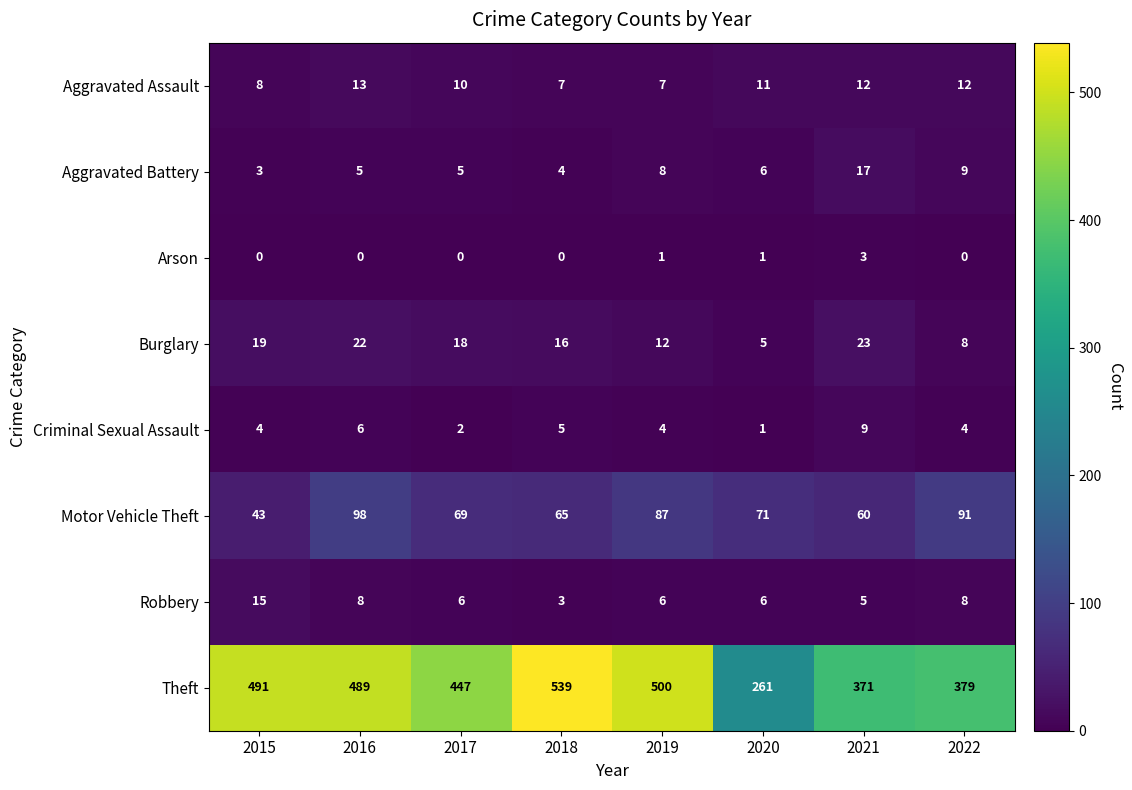

What is the difference between the highest and lowest values at 2019?

499